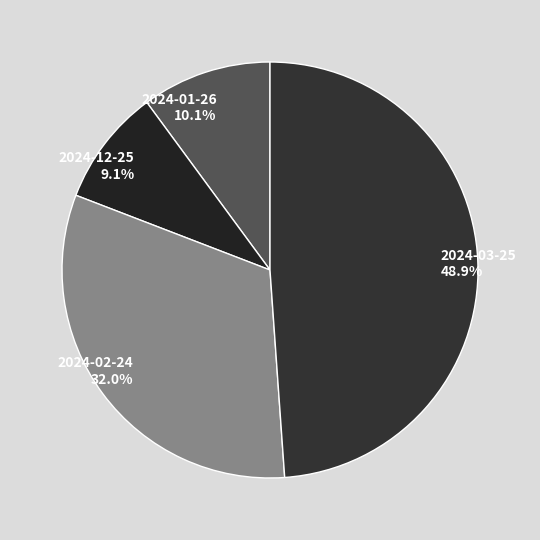

To the nearest percent, what is the difference between the largest and smallest slice percentages?

40%